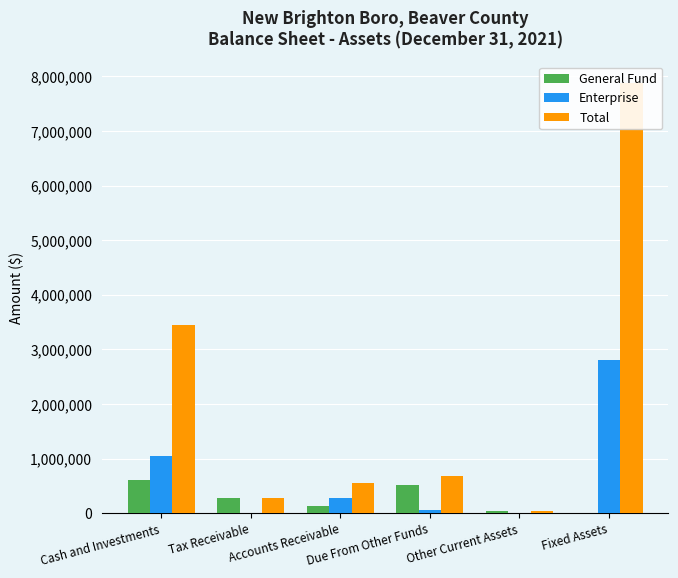

At which category is the sum across all series the highest?

Fixed Assets